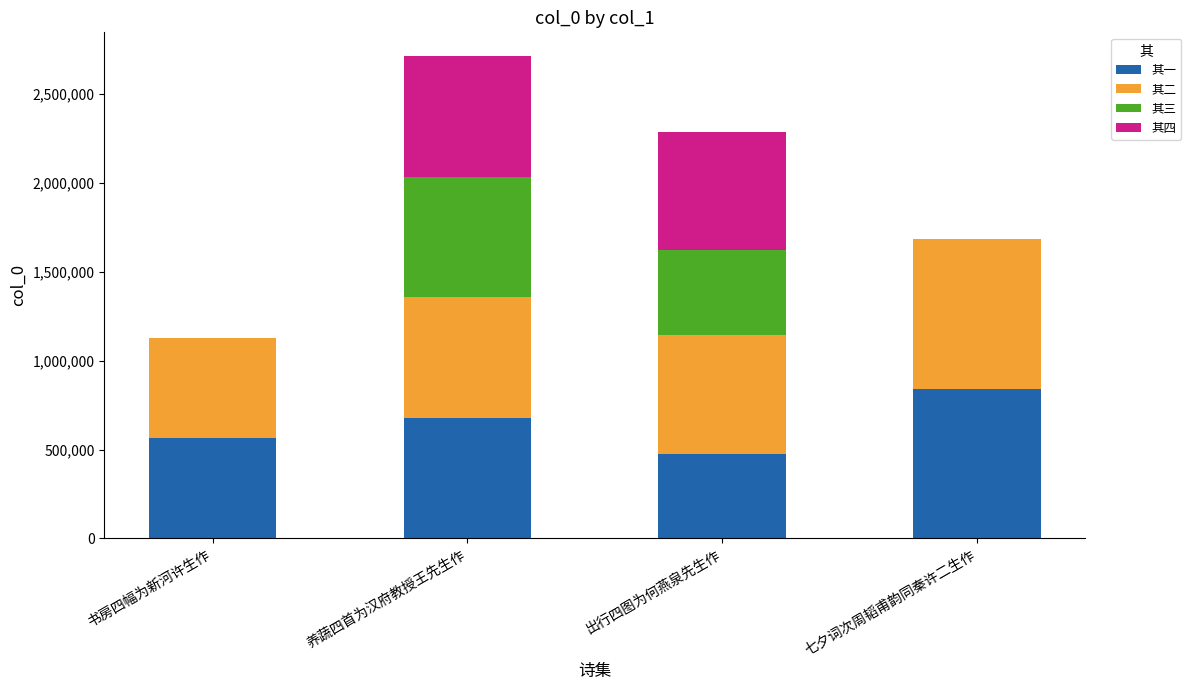

Count the number of data series in this chart.

4